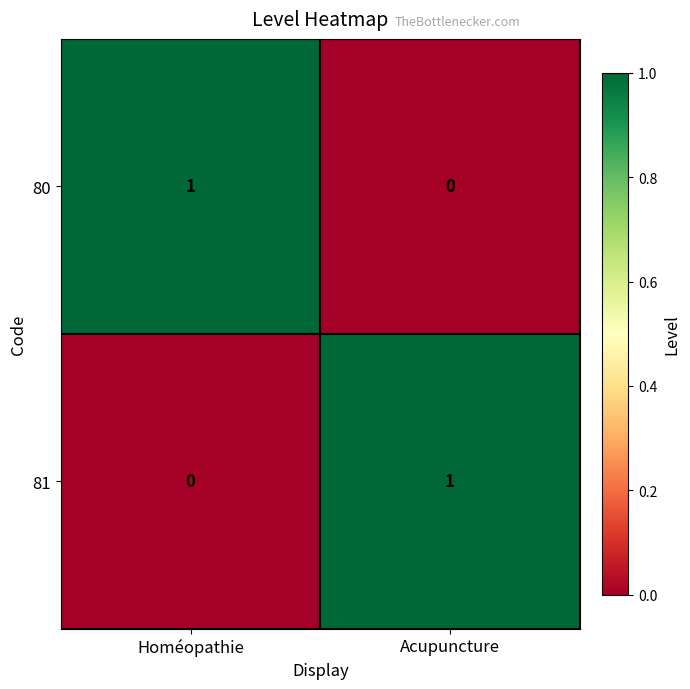

At Homéopathie, list the series in order from largest to smallest.

80, 81